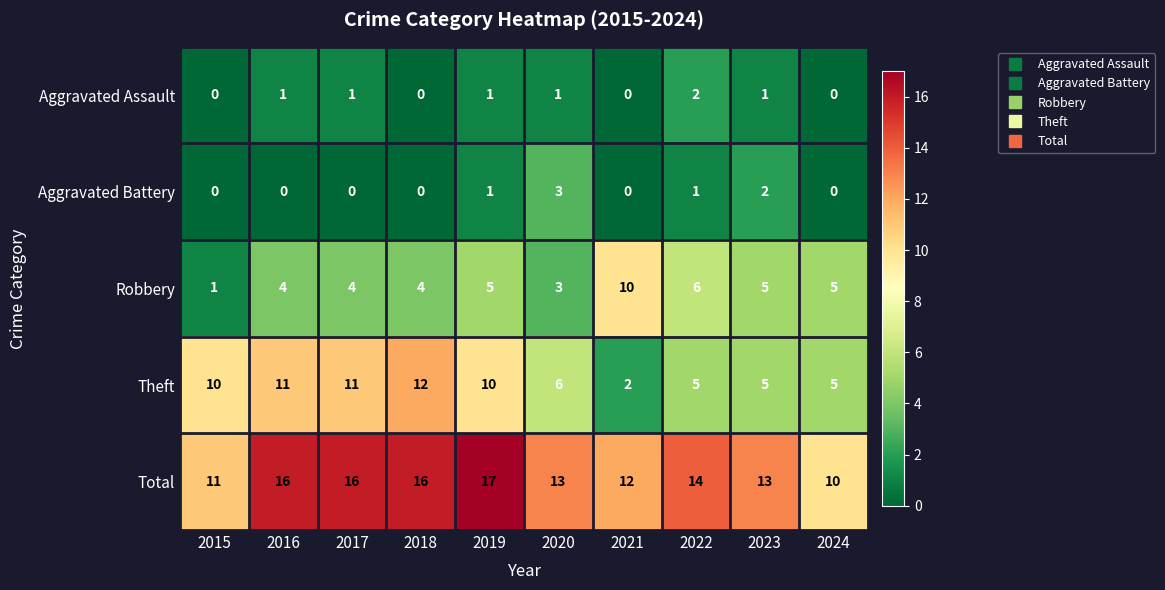

Where does the Total series first go above 14?

2016